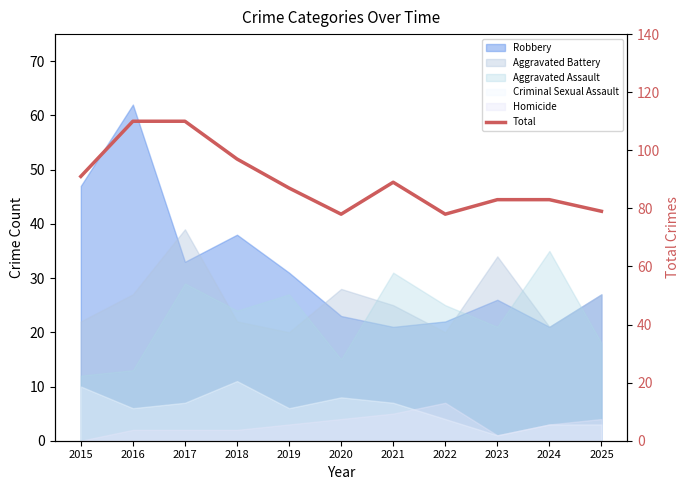

Is it true that the value at 2024 is 83?

True